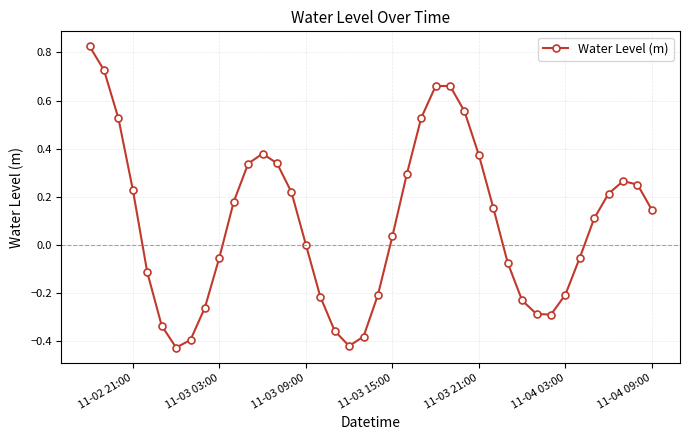

How many lines are shown in the chart?

1